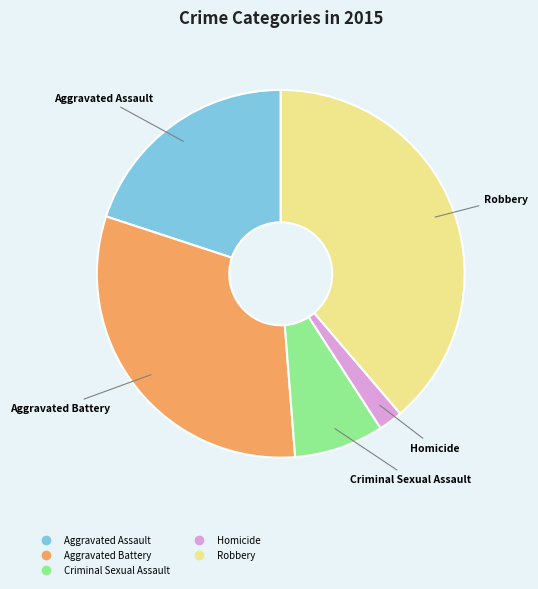

Is Homicide the majority of the pie?

No